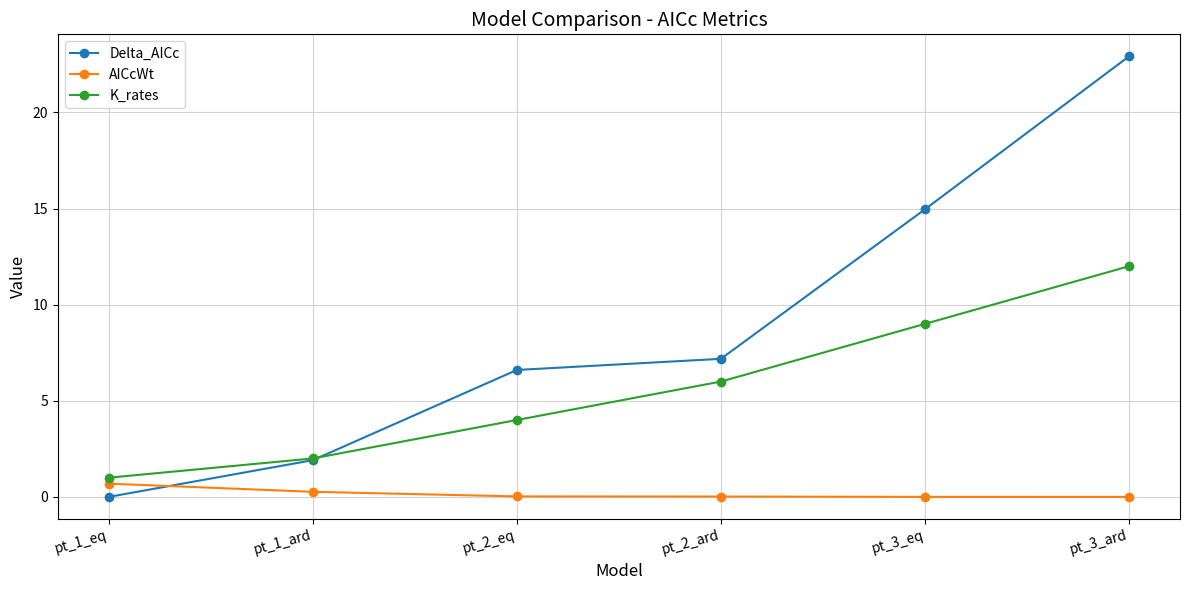

Rank the series by their average value, from highest to lowest.

Delta_AICc, K_rates, AICcWt